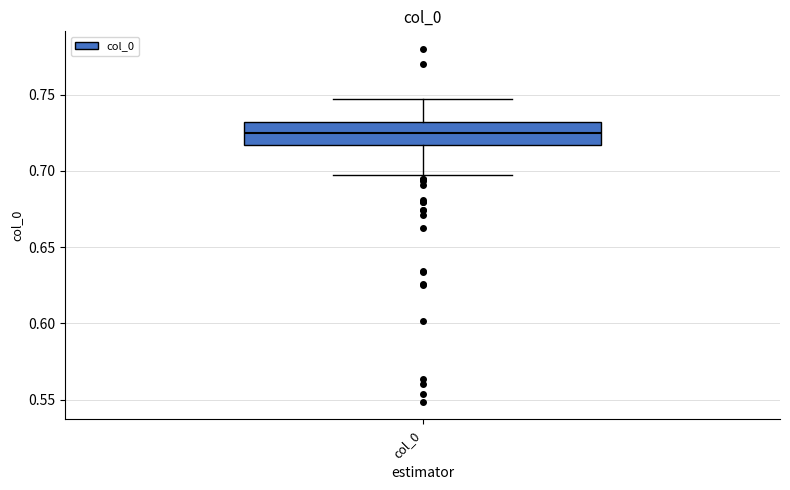

Where is the upper edge of the box for col_0 on the y-axis? The values are not printed on the chart, so give them approximately, as read against the axis.

0.730